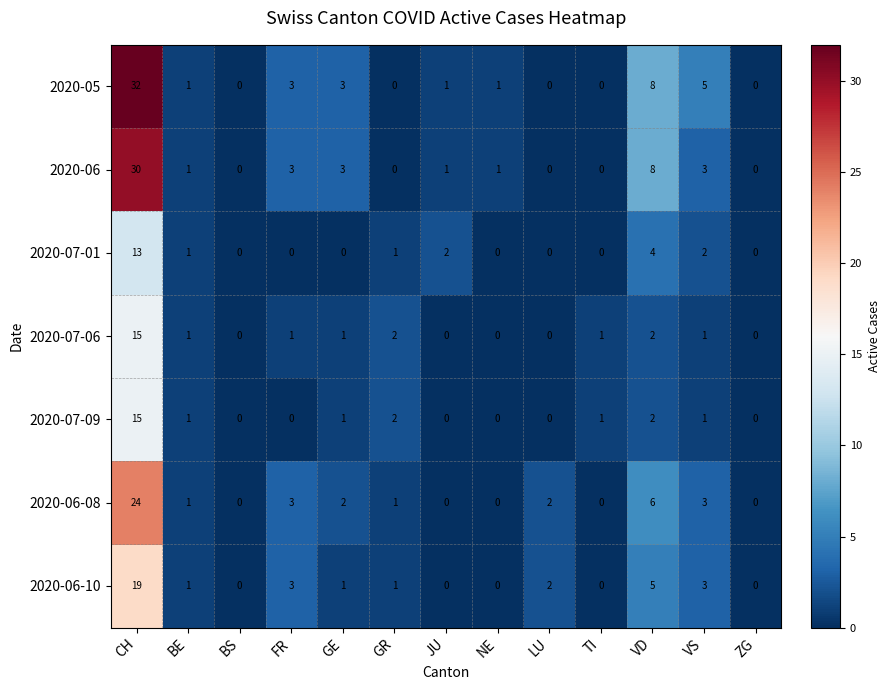

What is the sum of the 2020-07-09 values at CH and ZG?

15